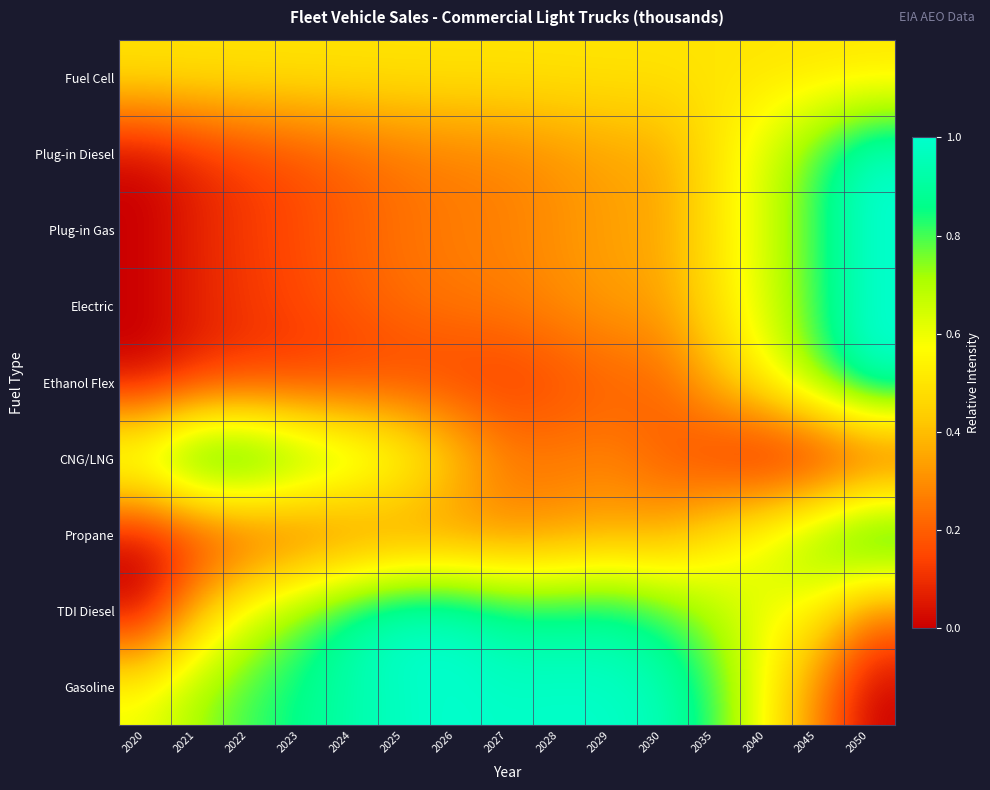

At how many categories does at least one series exceed 0?

15